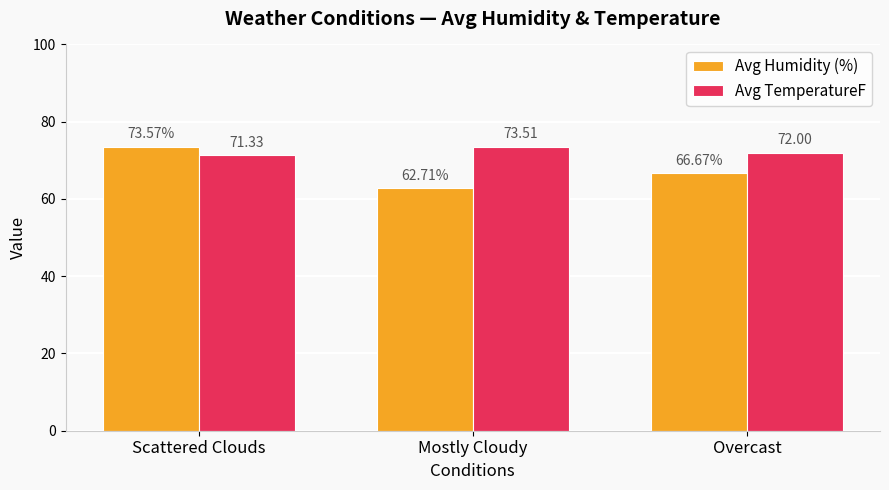

How many bars are there in total?

6